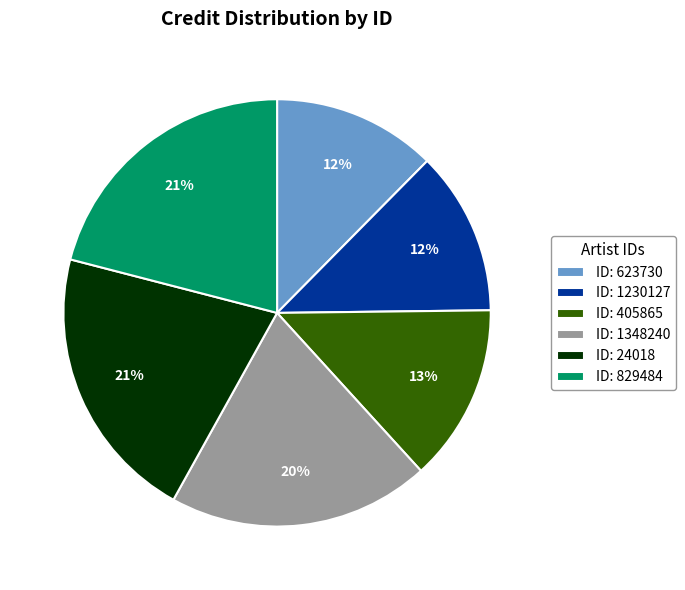

Does ID: 1348240 represent more than half of the total?

No